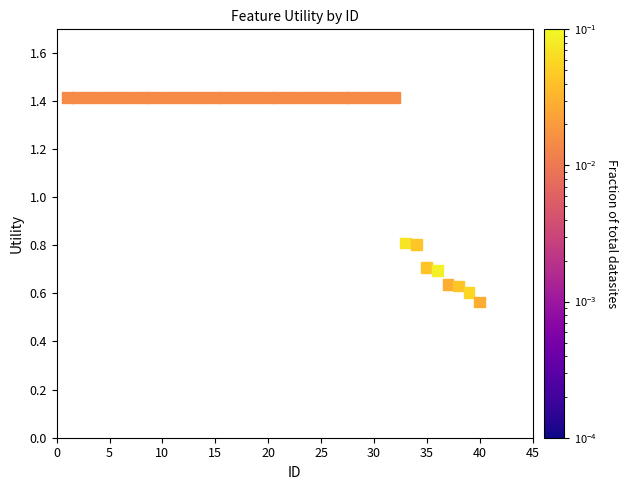

What is the range of X values (max minus min)?

39.0